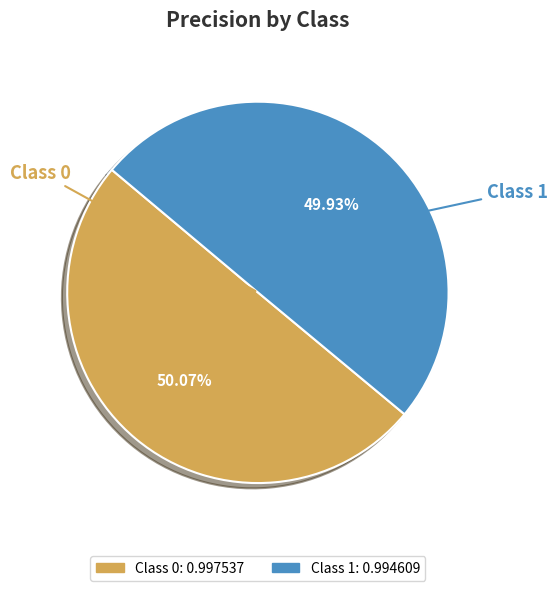

Is there any slice that represents more than half of the pie?

Yes